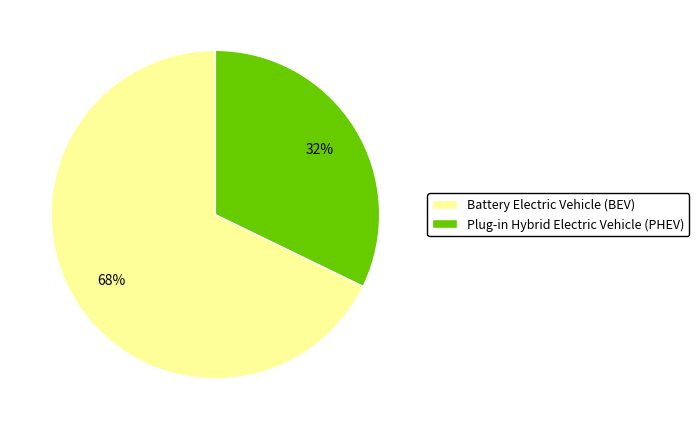

Which category has the biggest portion of the pie?

Battery Electric Vehicle (BEV)